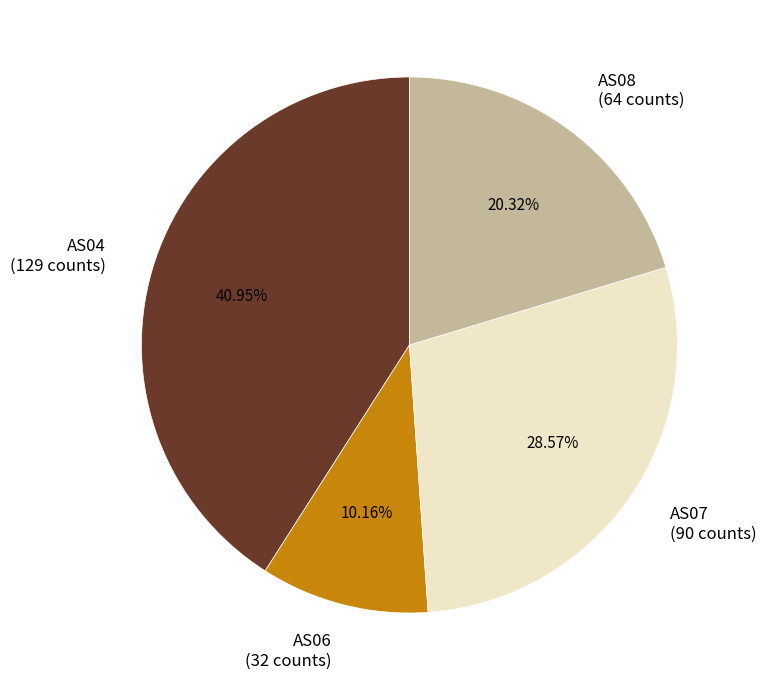

How many segments does this pie chart have?

4